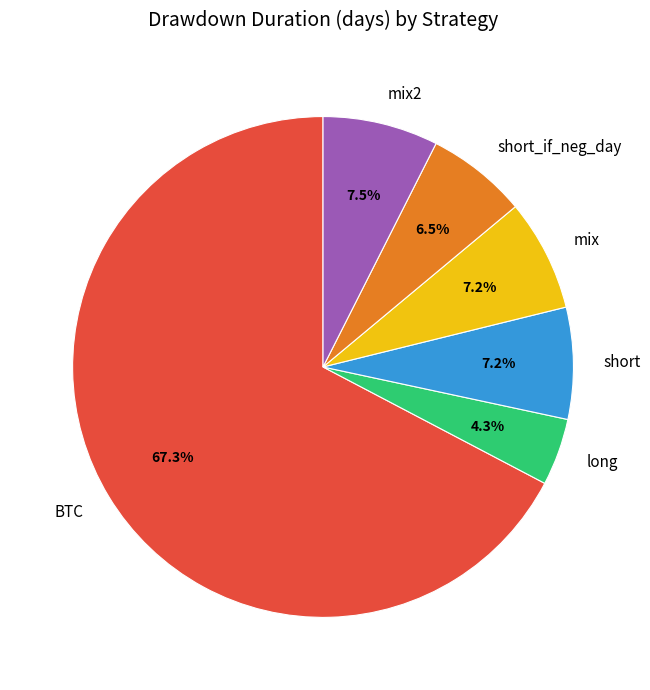

Is there a majority slice in this chart?

Yes